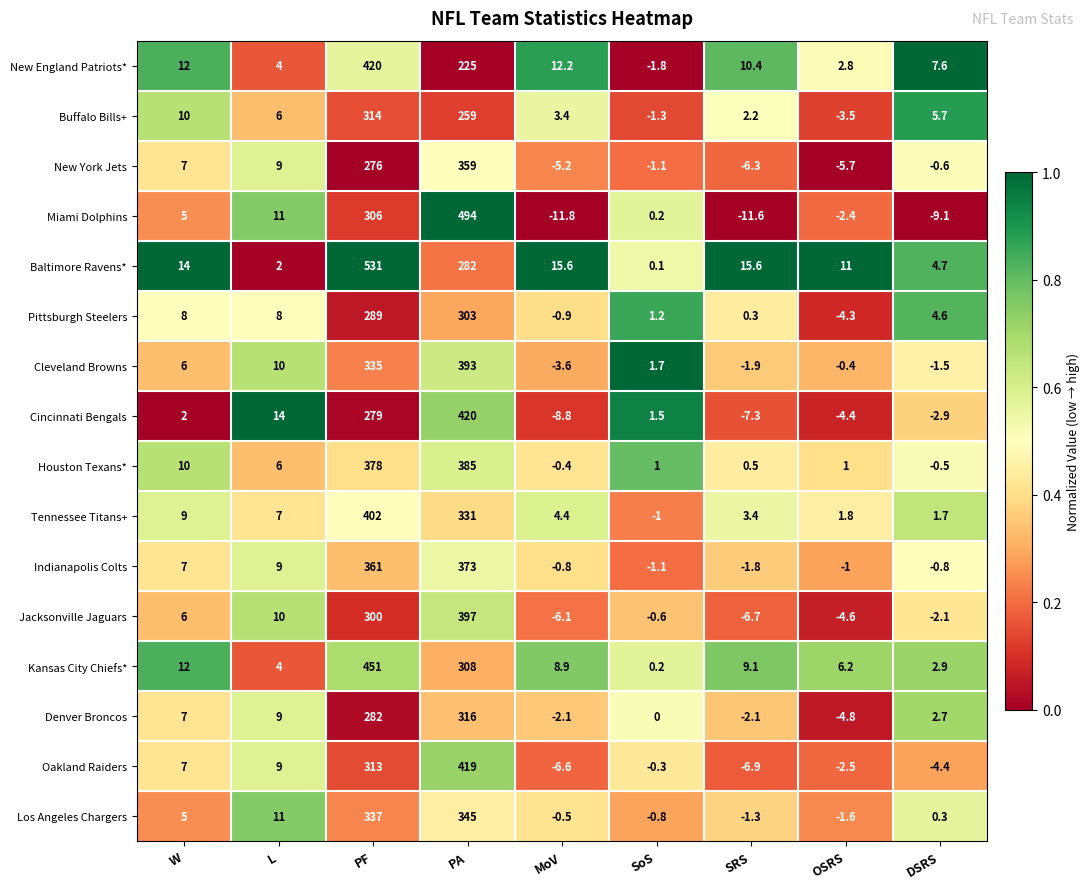

Where is Buffalo Bills+ nearest to the value 155?

PA